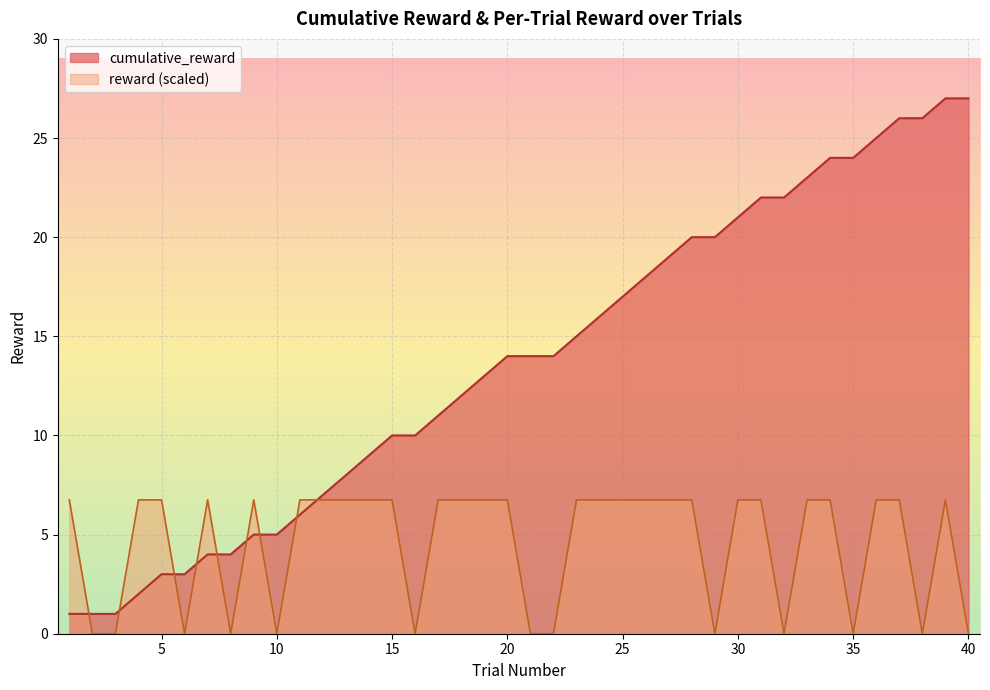

Which series ends up on top after the final intersection of cumulative_reward and reward?

cumulative_reward